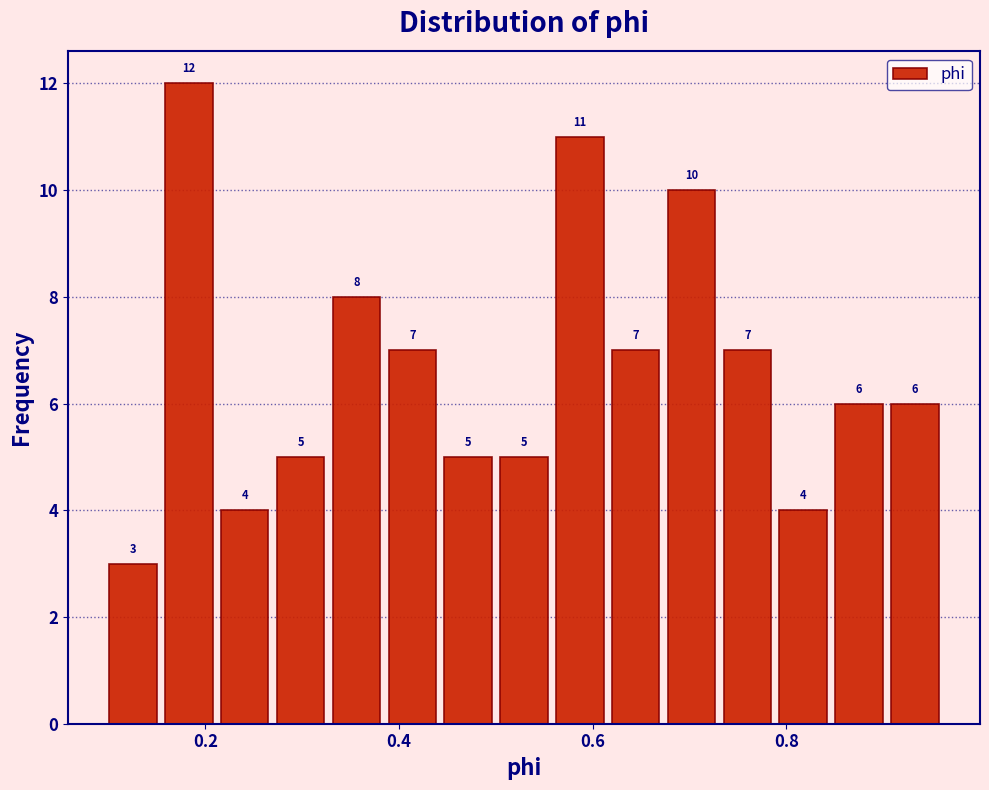

Around what value on the x-axis is the tallest bar? Give the approximate position of its centre, as read against the axis.

0.18